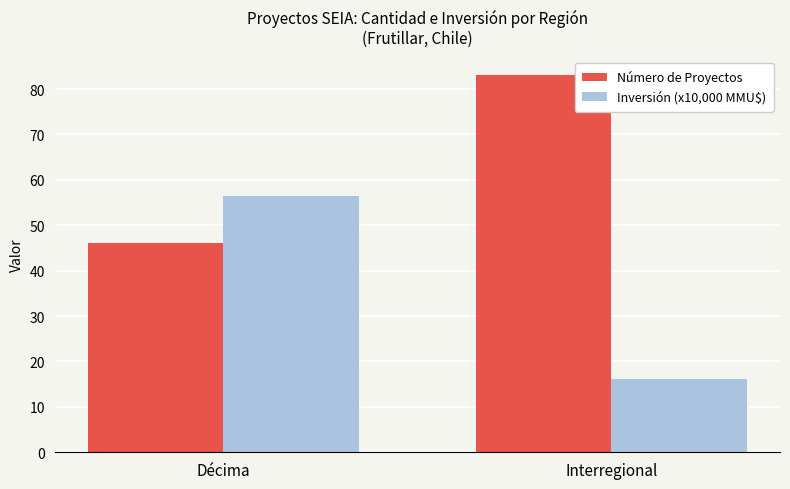

What is the total value across all series at Interregional?

99.0